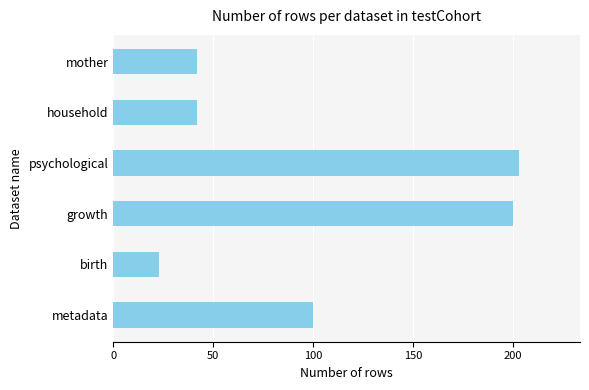

What is the change in value from birth to mother?

+19